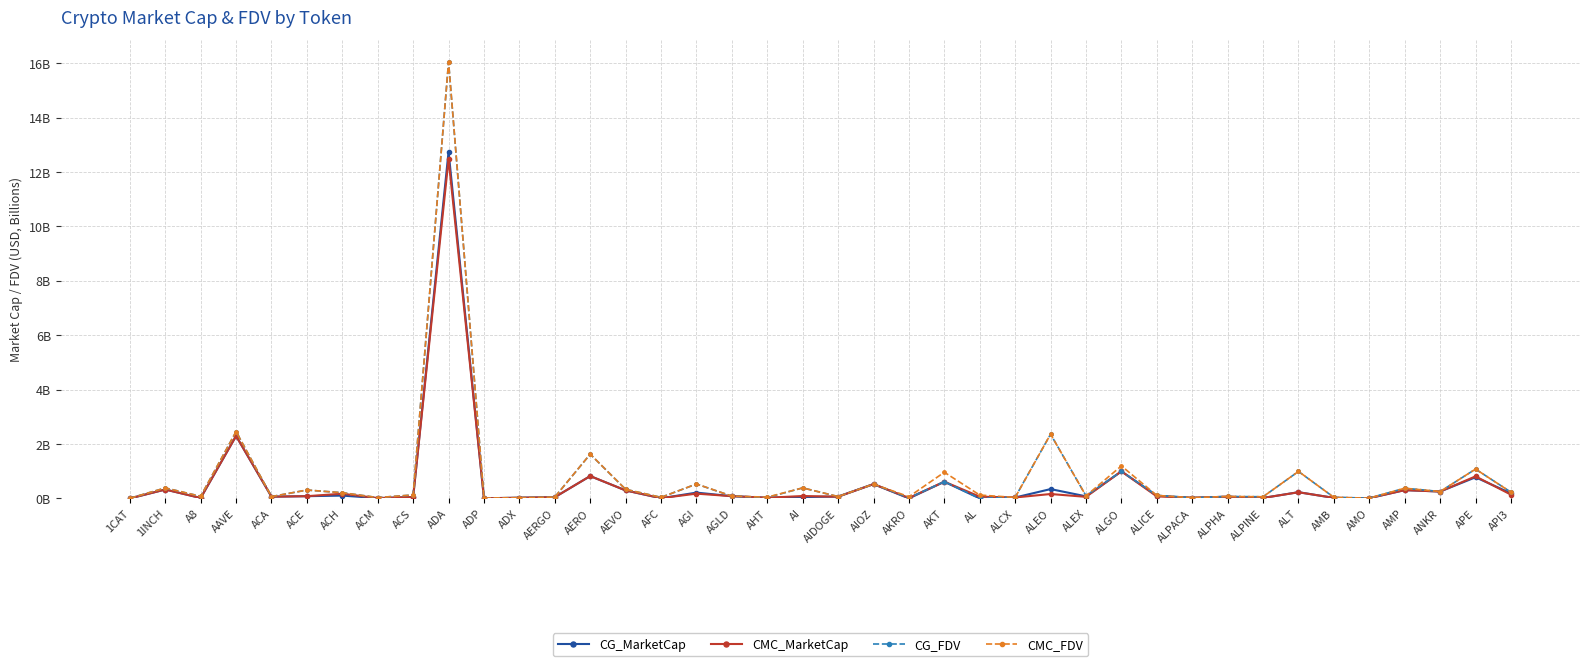

Which series has the largest total across all categories?

CMC_FDV